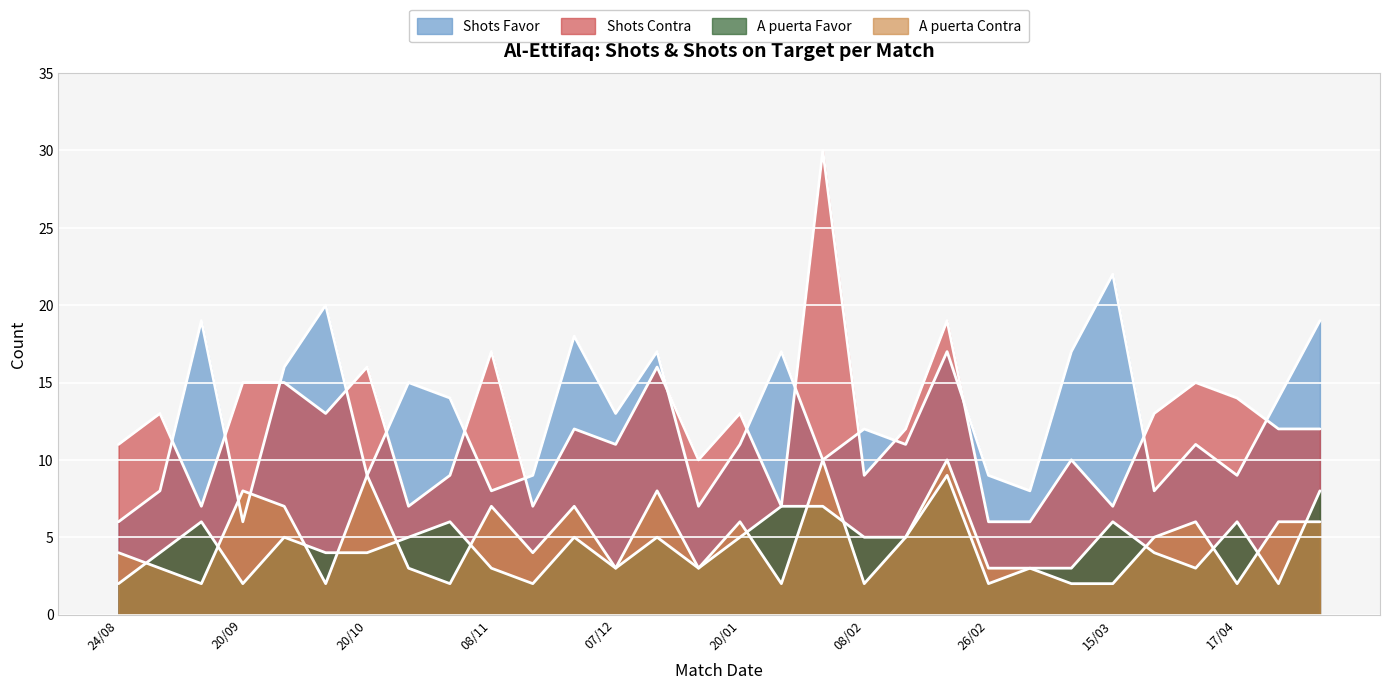

Between 20/01 and 21/02, which is larger?

21/02